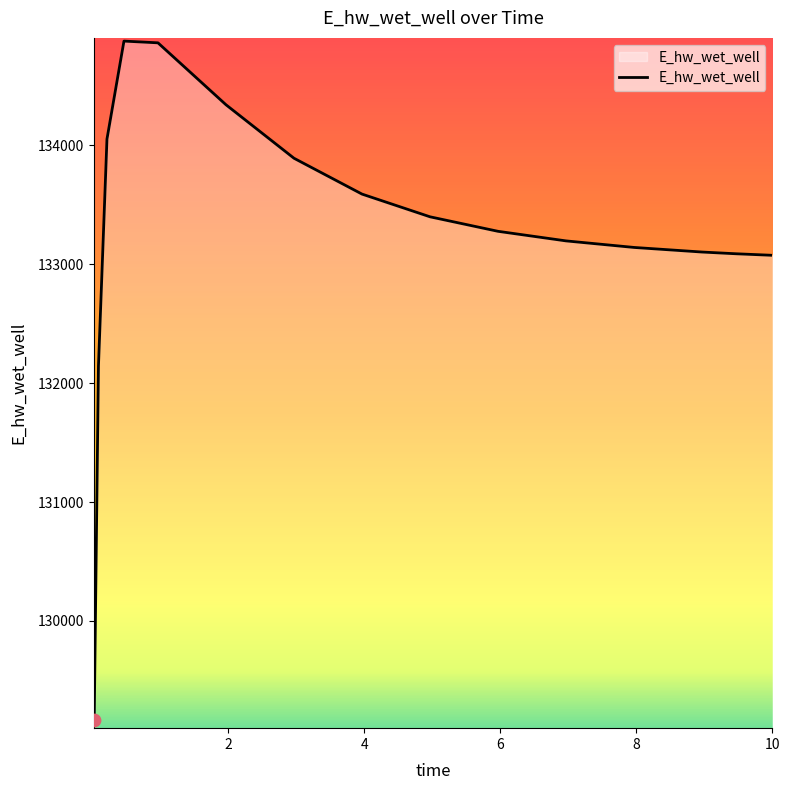

What is the smallest value displayed?

129162.7